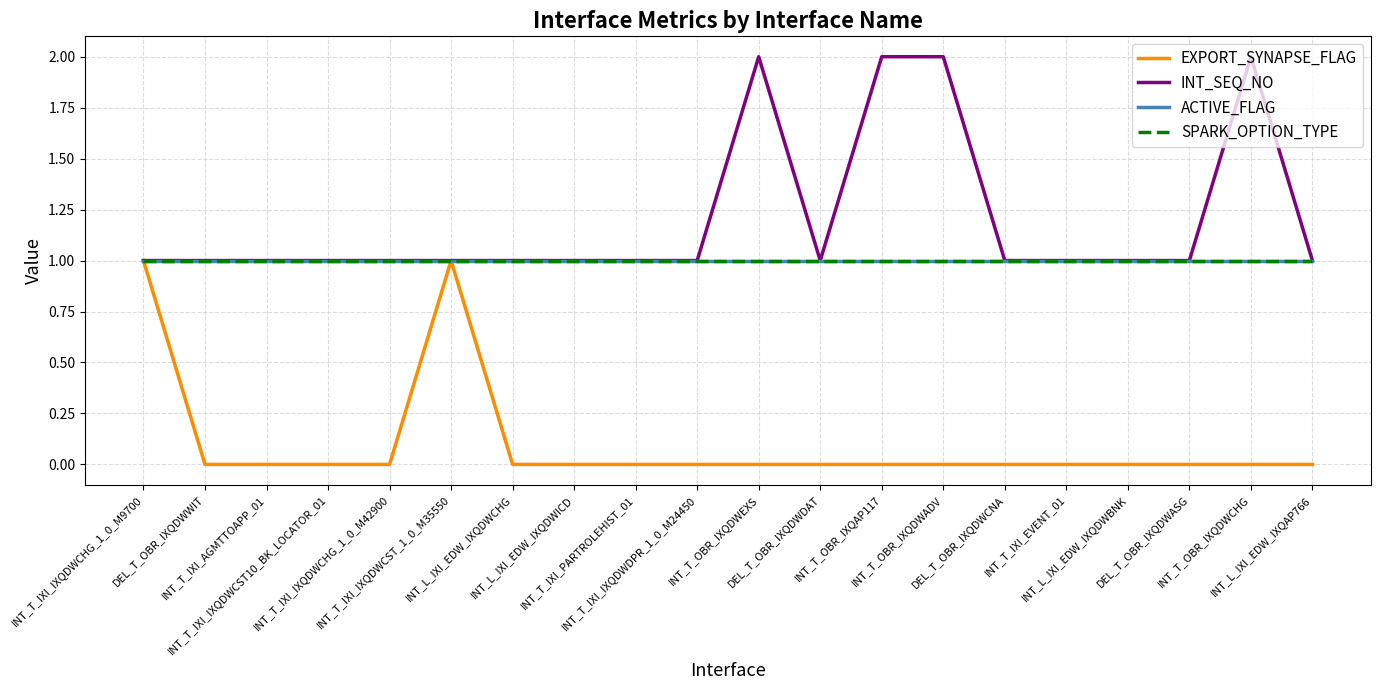

Reading left to right, list all the values displayed in this chart.

EXPORT_SYNAPSE_FLAG: 1	0	0	0	0	1	0	0	0	0	0	0	0	0	0	0	0	0	0	0
INT_SEQ_NO: 1	1	1	1	1	1	1	1	1	1	2	1	2	2	1	1	1	1	2	1
ACTIVE_FLAG: 1	1	1	1	1	1	1	1	1	1	1	1	1	1	1	1	1	1	1	1
SPARK_OPTION_TYPE: 1	1	1	1	1	1	1	1	1	1	1	1	1	1	1	1	1	1	1	1